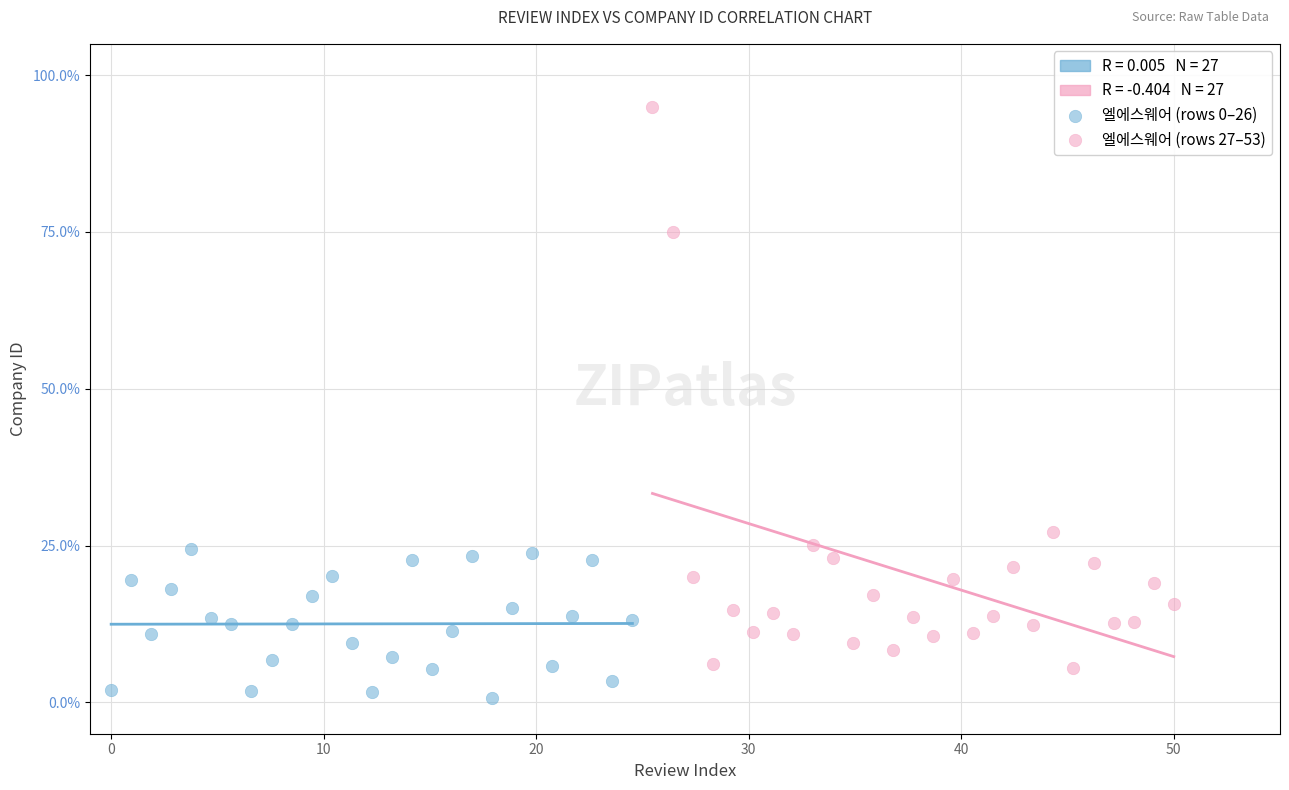

Which series contains the lowest Y value?

엘에스웨어 (rows 0–26)